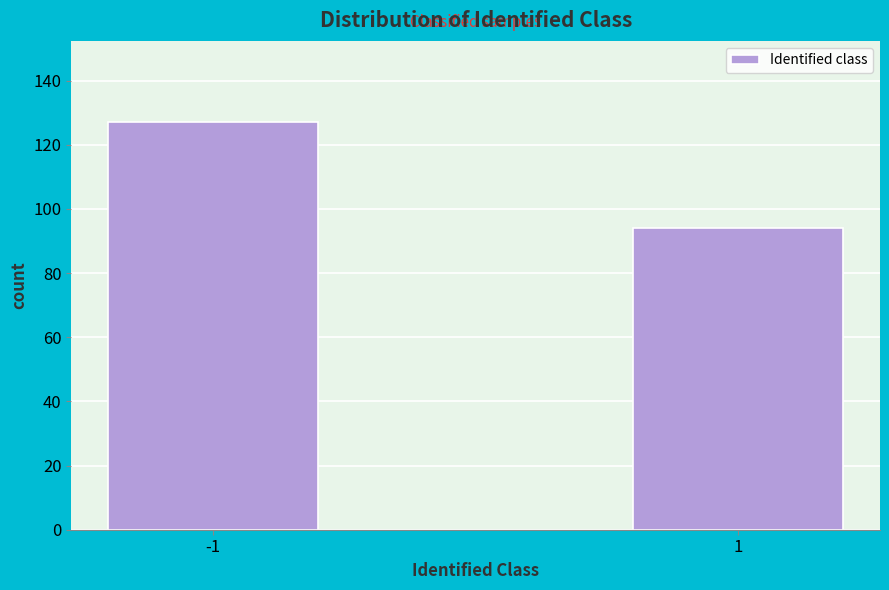

Reading left to right, what are all the values shown in this chart?

-1=127	1=94